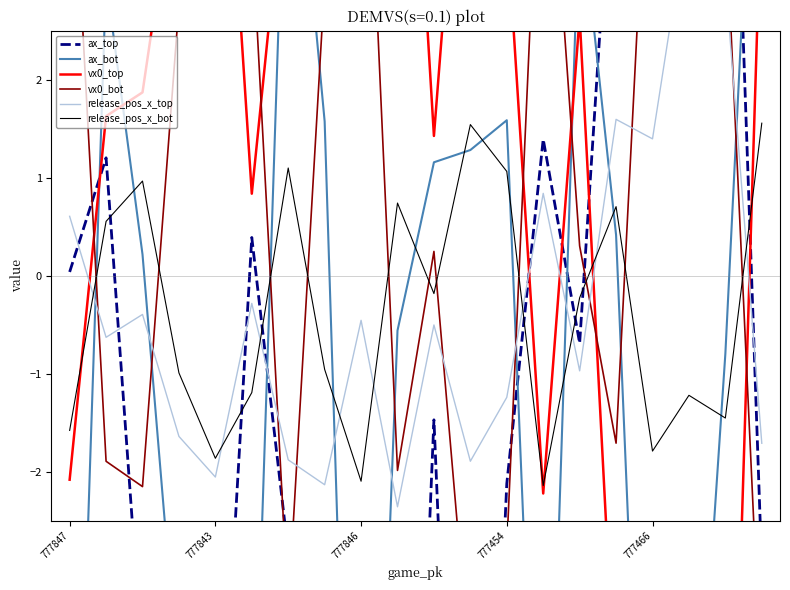

How many intersections are there between ax_top and release_pos_x_top?

6